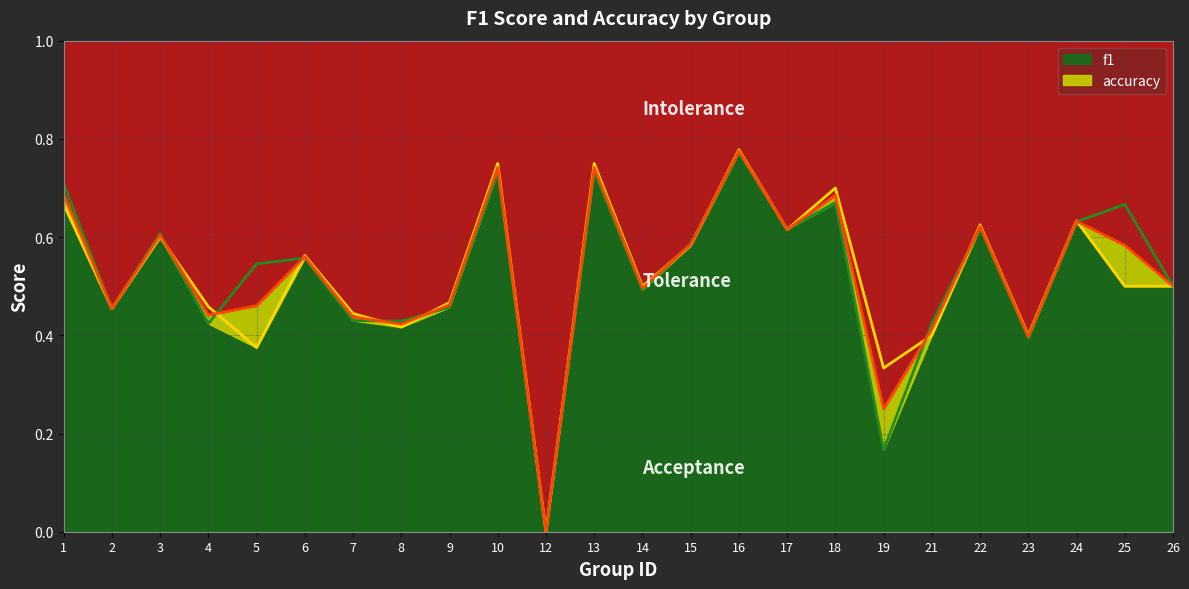

At 7, list the series in order from largest to smallest.

accuracy, f1